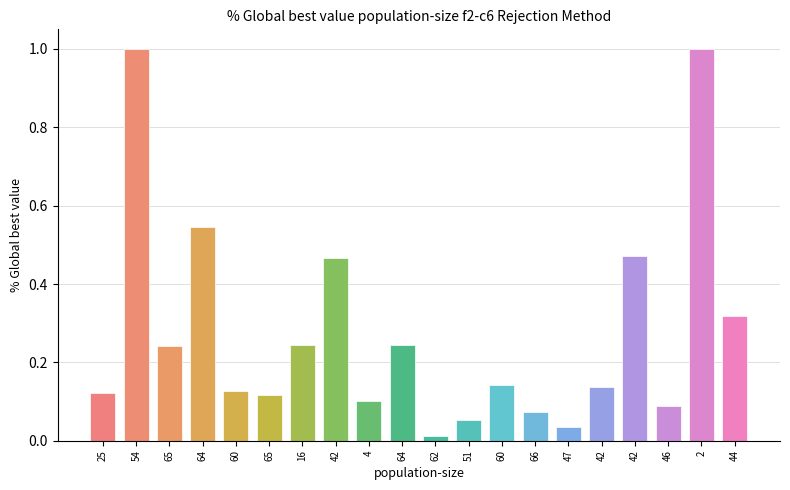

Are the bars grouped side by side (vs. stacked)?

No